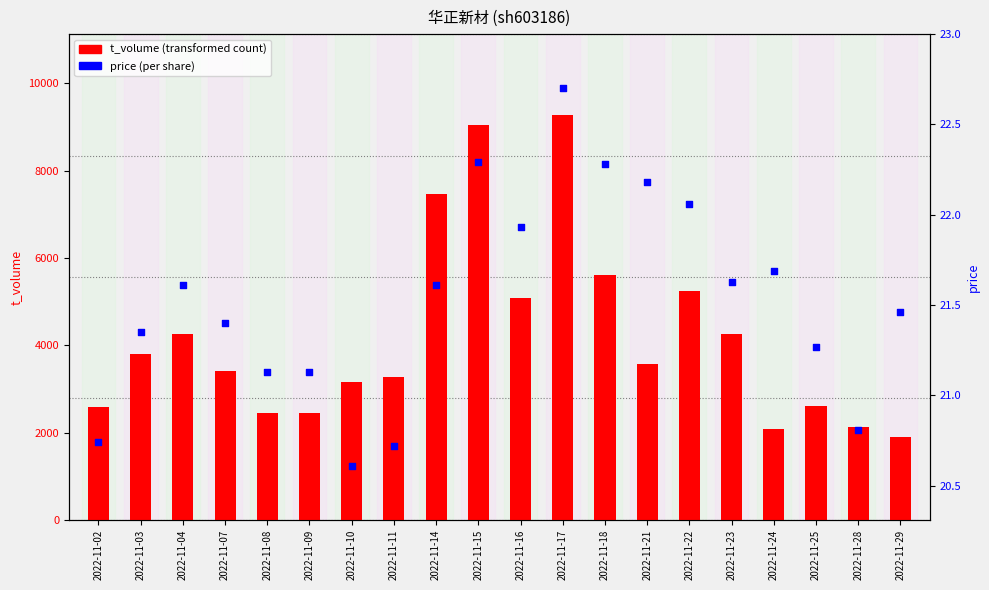

Which series reaches the maximum Y coordinate?

t_volume